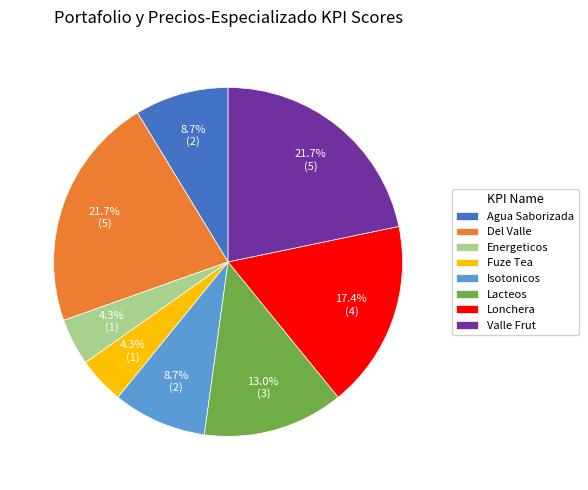

Does Energeticos represent more than half of the total?

No